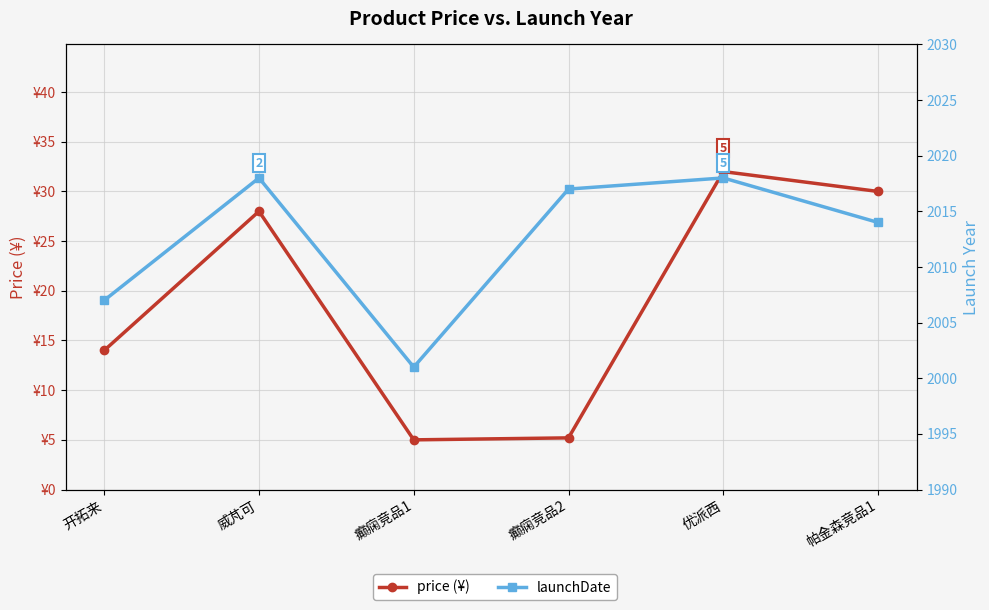

How many lines are shown in the chart?

2